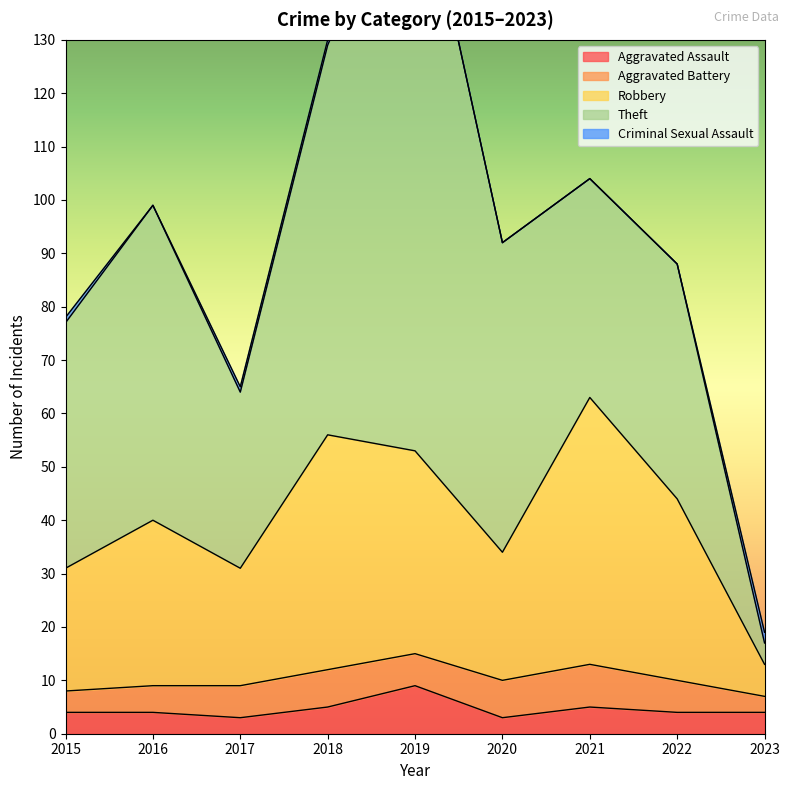

Rank the series by their maximum value, from lowest to highest.

Criminal Sexual Assault, Aggravated Battery, Aggravated Assault, Robbery, Theft